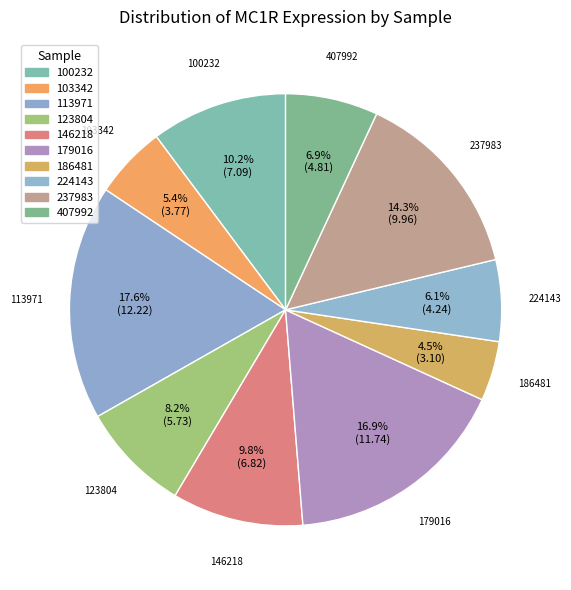

What portion of the pie excludes 186481?

95.5%